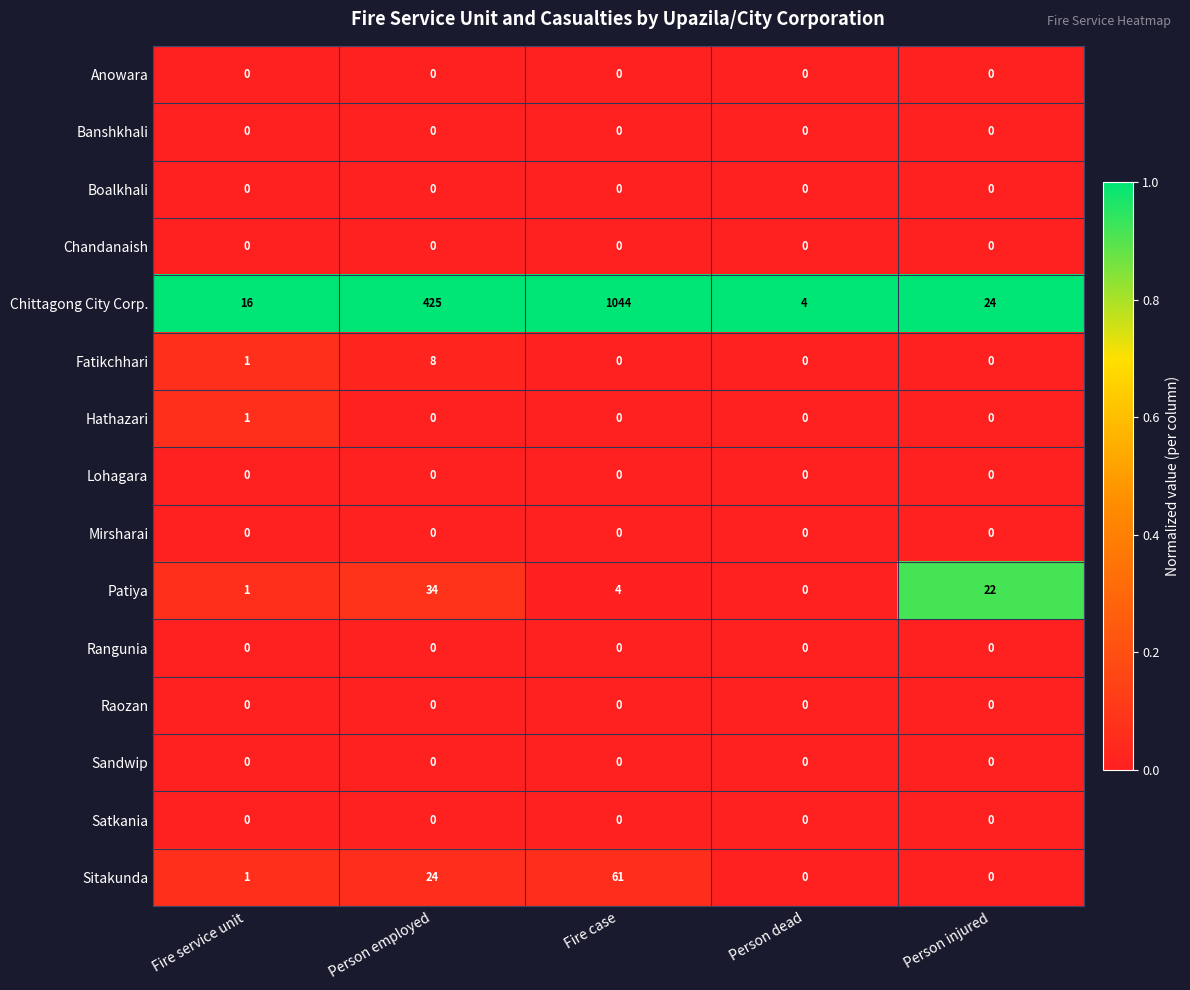

Which series changed the most between Fire case and Person dead?

Chittagong City Corp.